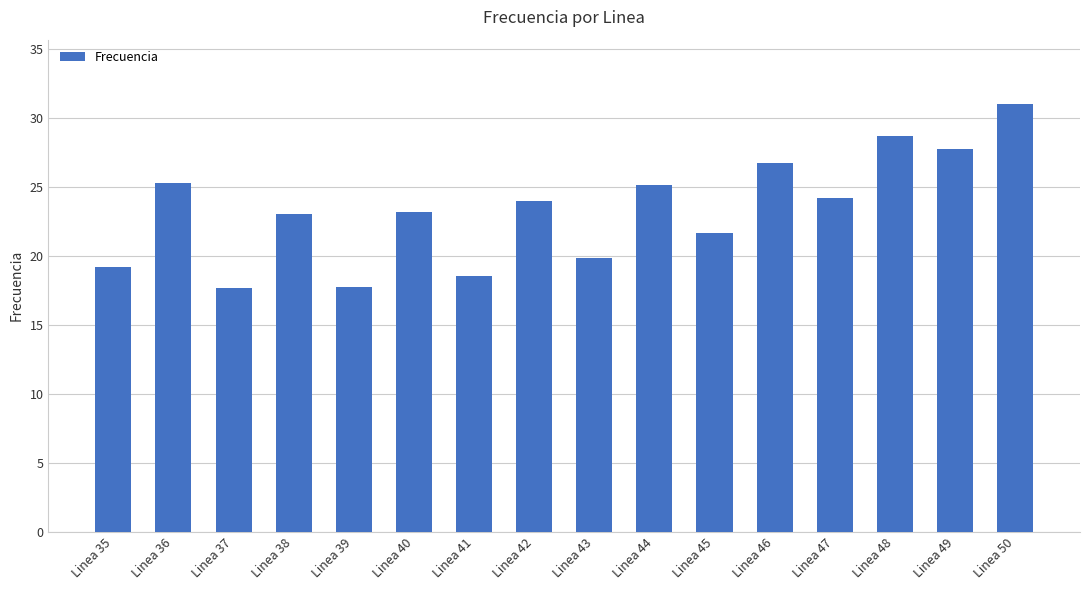

How many categories are shown in the chart?

16